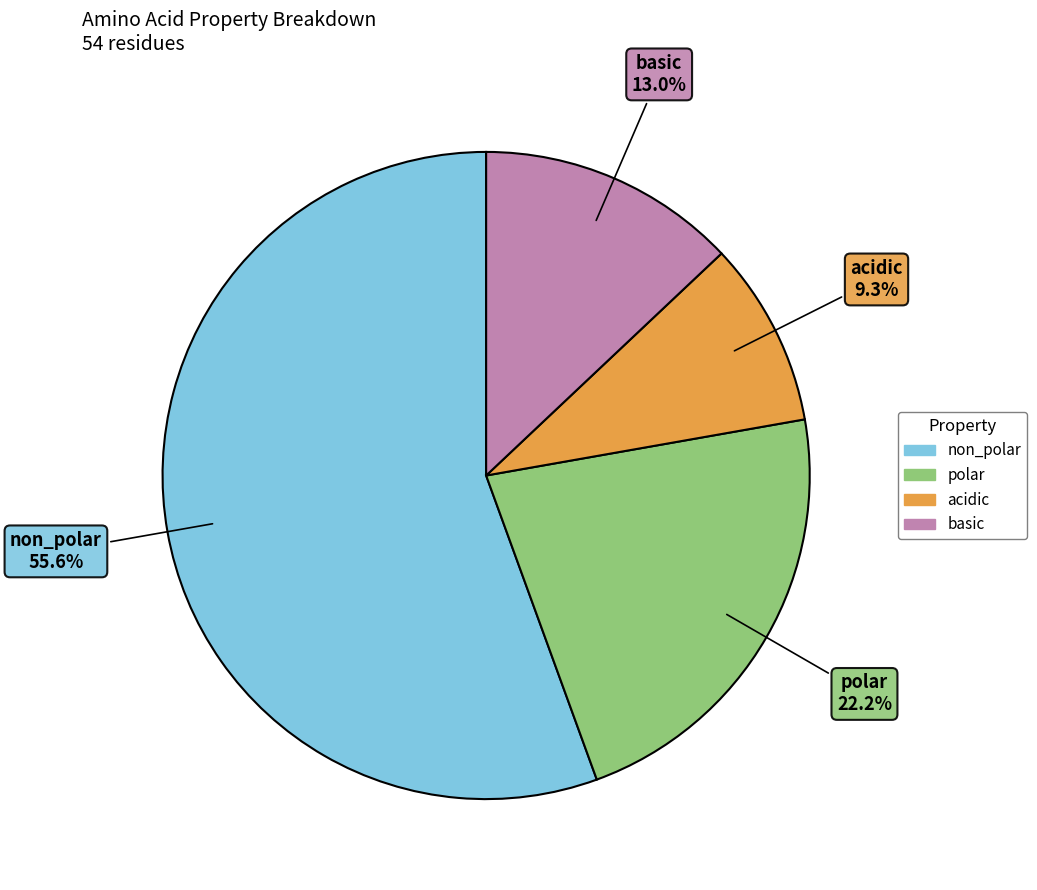

Which category has the biggest portion of the pie?

non_polar